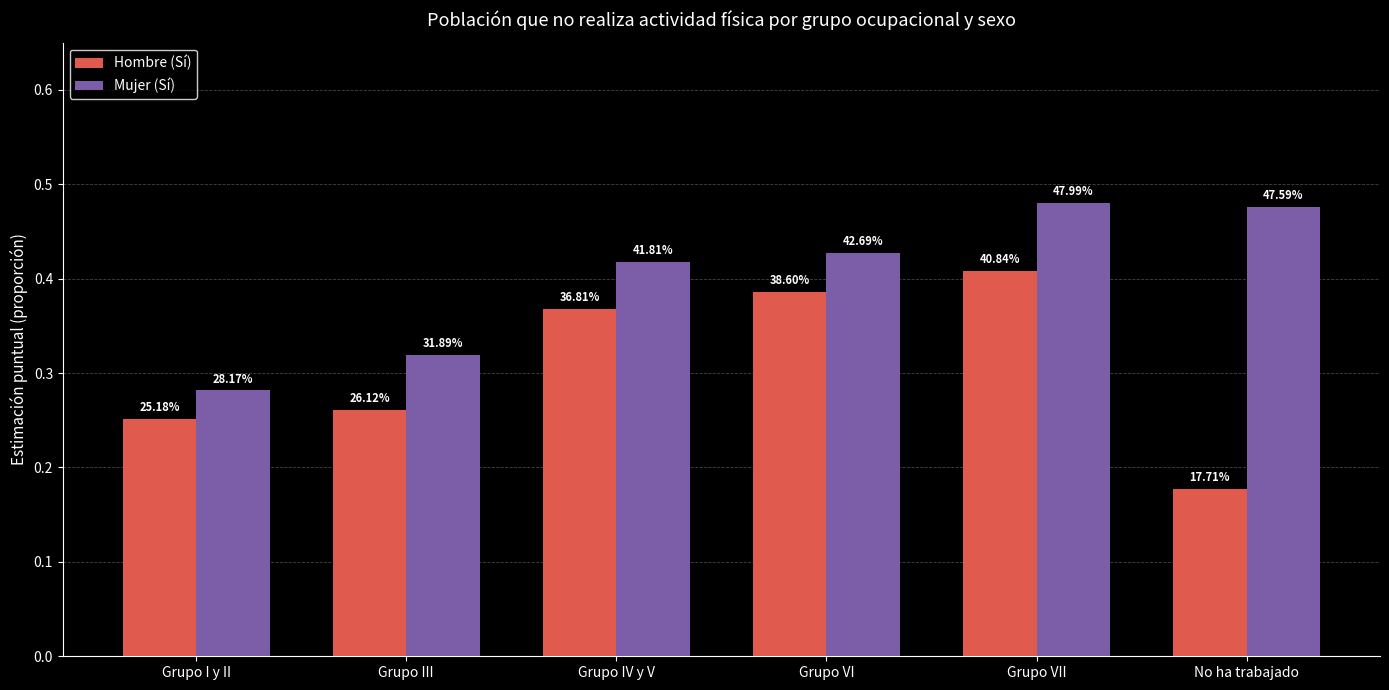

Is the value of Mujer (Sí) at Grupo III greater than the value of Hombre (Sí) at Grupo III?

Yes